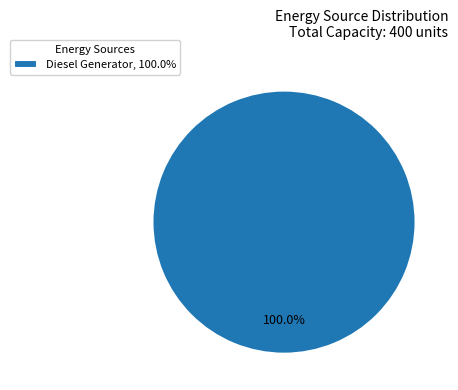

What is the majority slice?

Diesel Generator, 100.0%